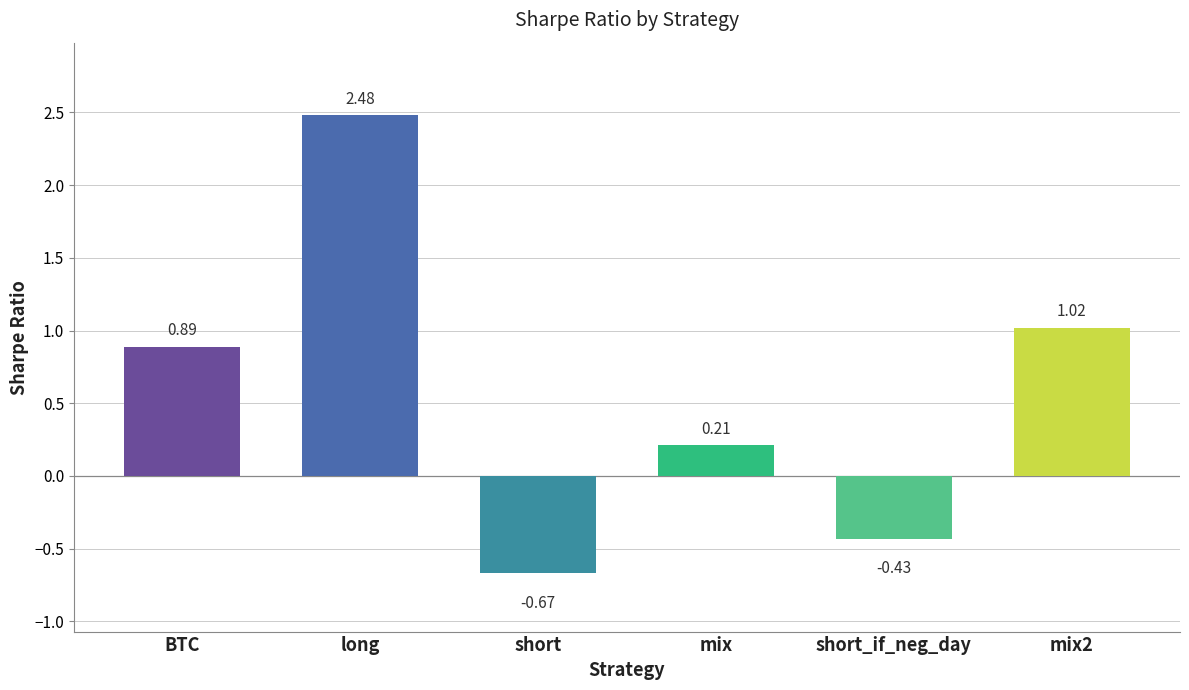

Does the chart contain stacked bars?

No